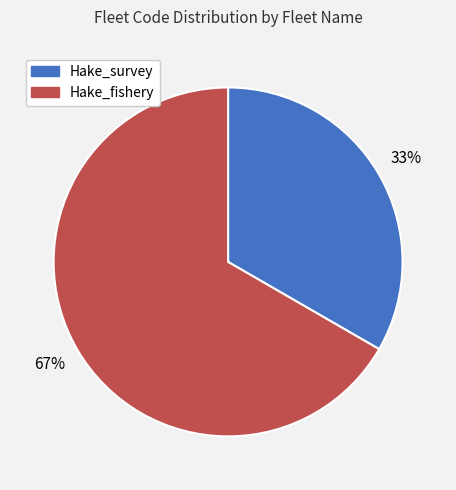

True or false: Hake_fishery accounts for 53% of the total.

False